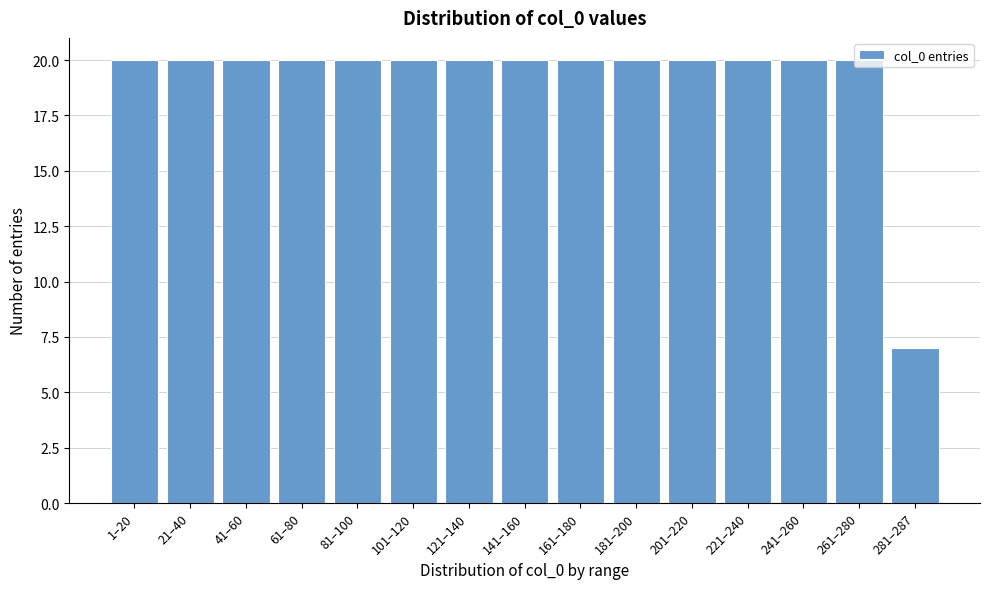

Where is the data nearest to the value 13?

281–287